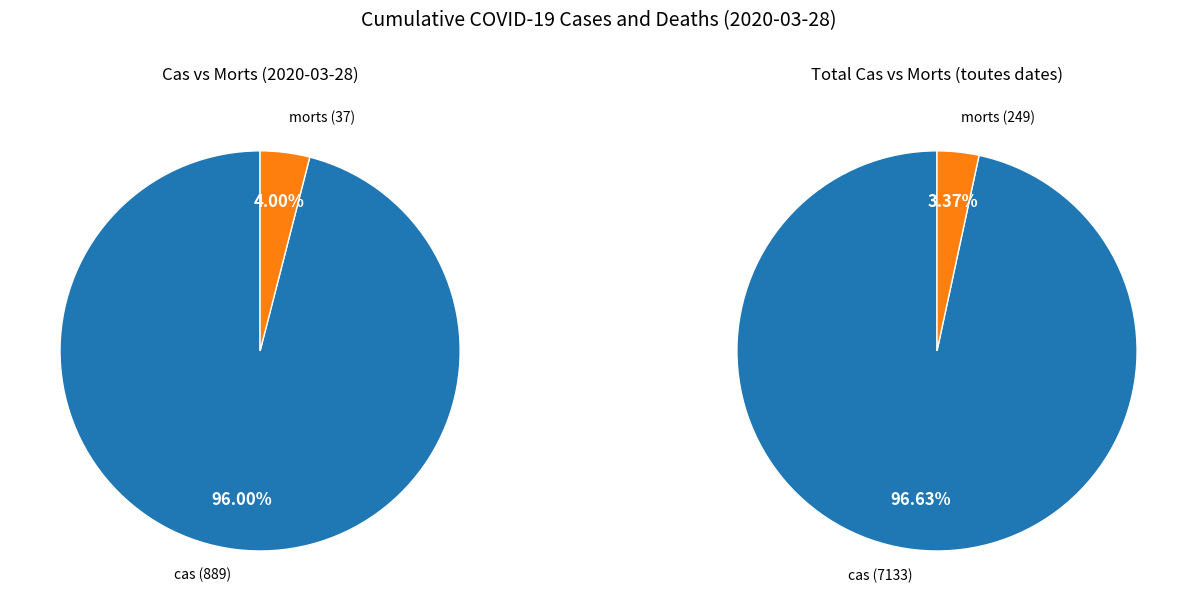

Count the number of slices in the pie.

2